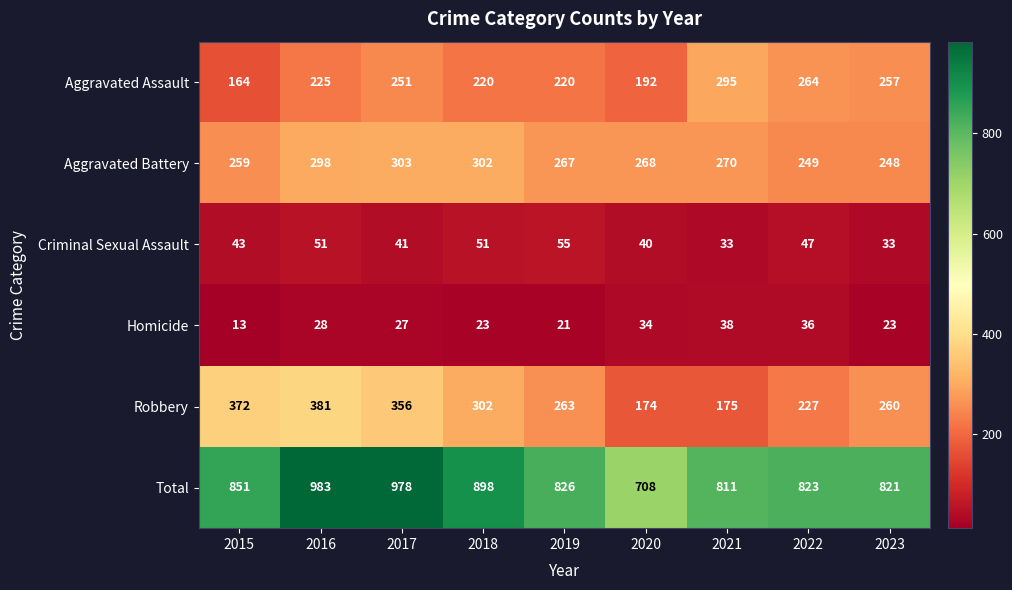

True or false: Criminal Sexual Assault has a value of 75 at 2018.

False